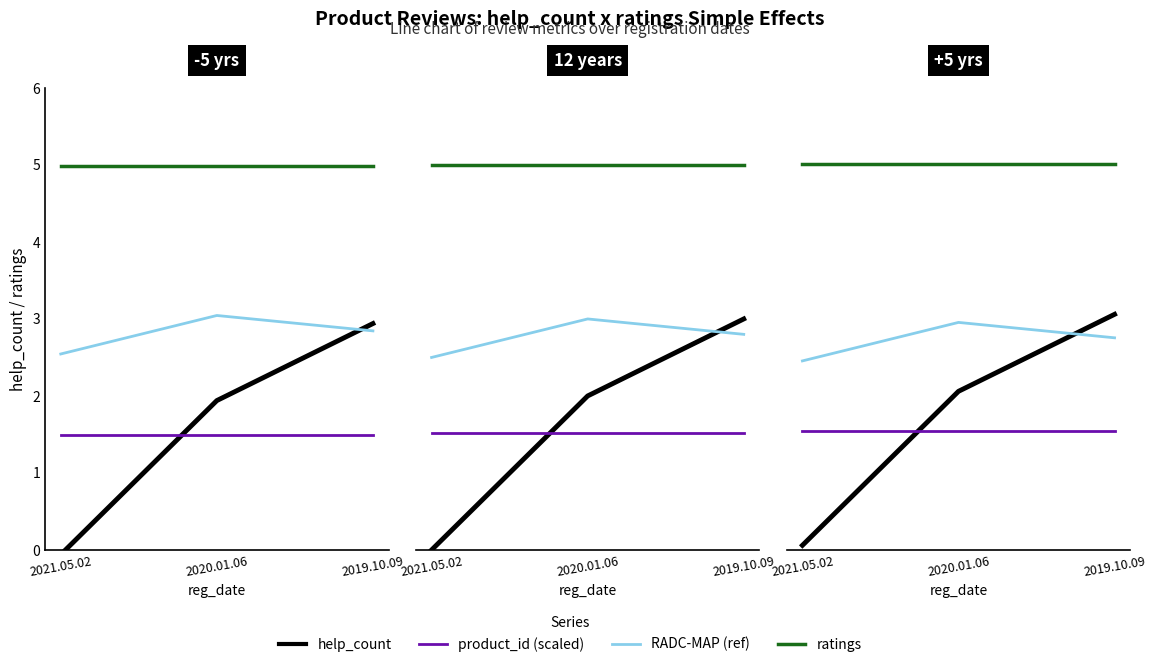

What value does the RADC-MAP (ref) series have at 2021.05.02?

2.5